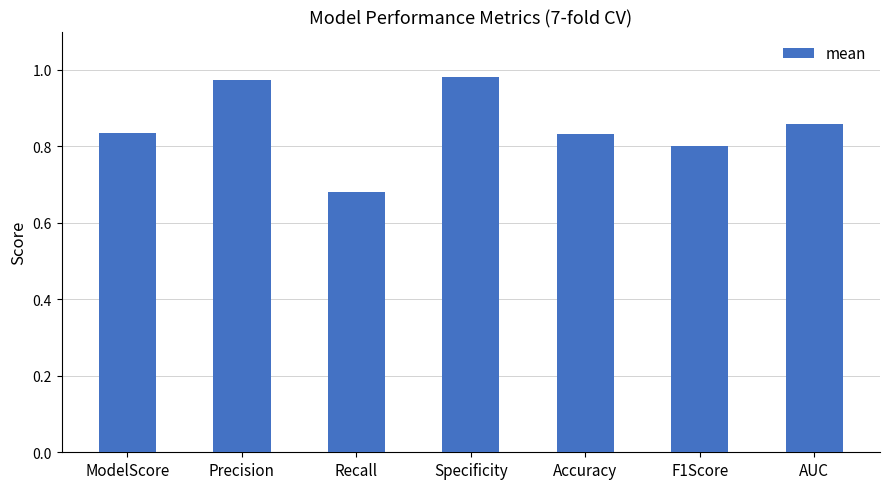

Which category has the highest value across all series?

Specificity